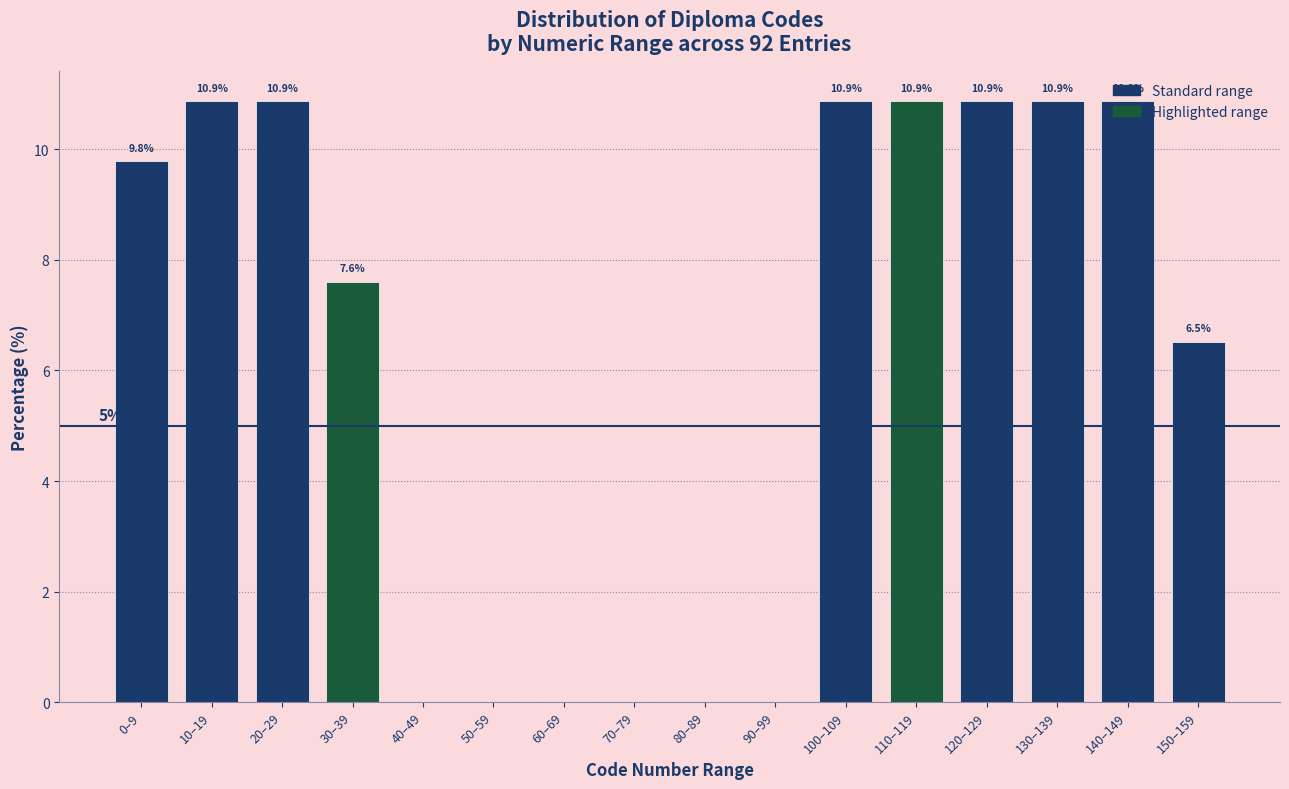

The chart shows a value of 0.0 at 40–49. True or false?

True